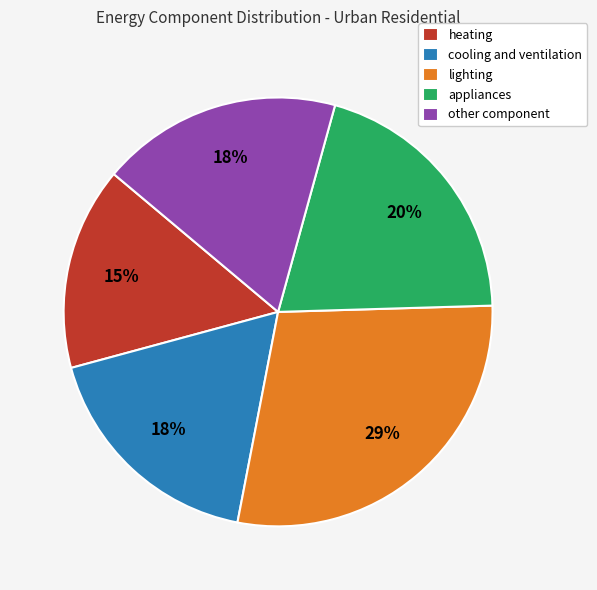

Which has a higher value, appliances or other component?

appliances